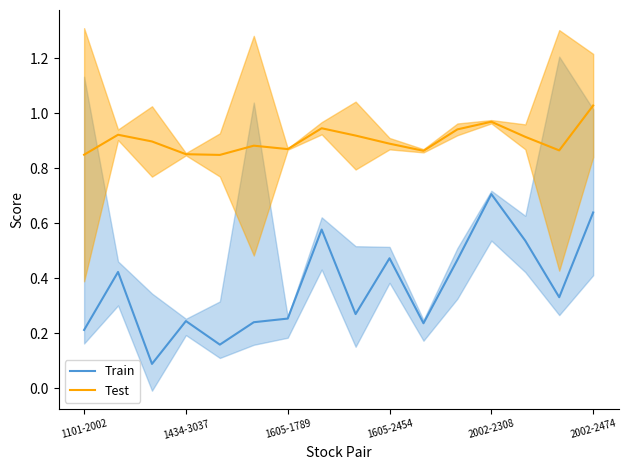

True or false: Train has a value of 1.1 at 2002-2308.

False